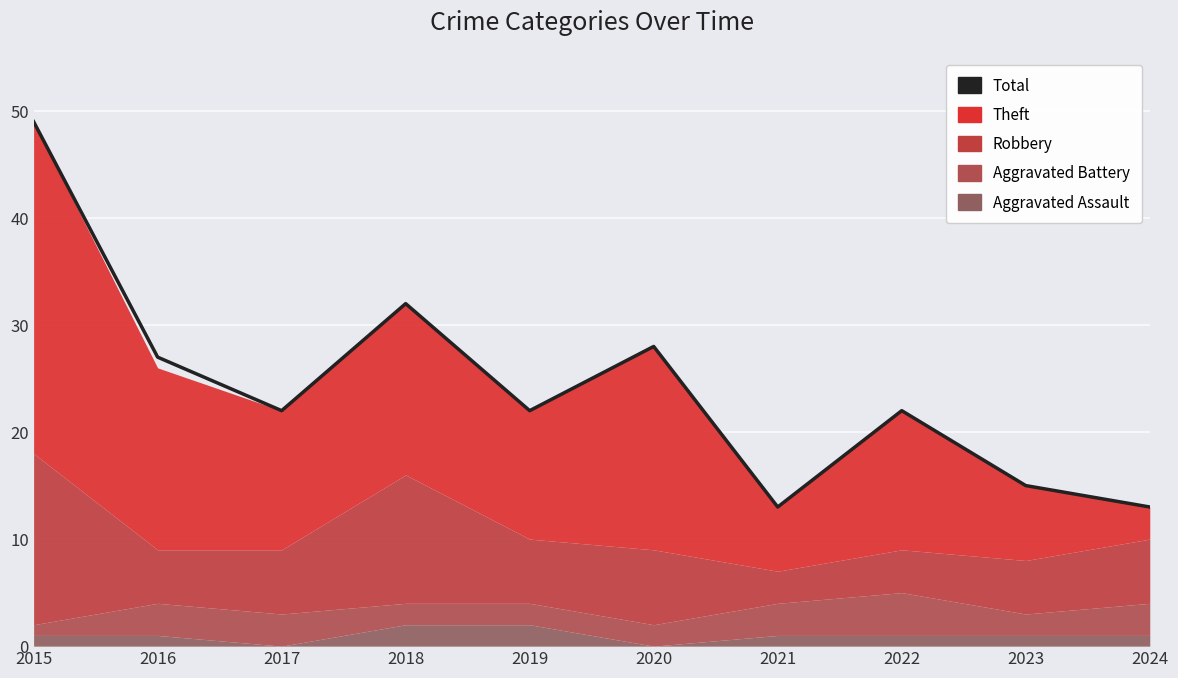

Rank the categories by value from lowest to highest.

2021, 2024, 2023, 2017, 2019, 2022, 2016, 2020, 2018, 2015